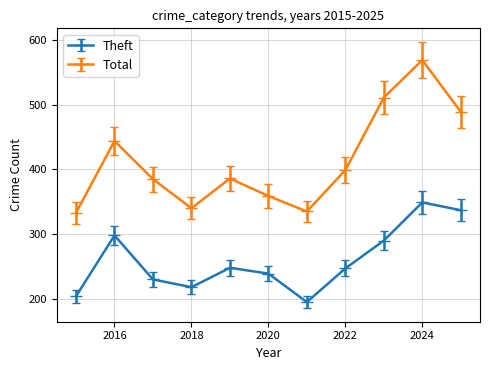

How many series are shown in this chart?

2